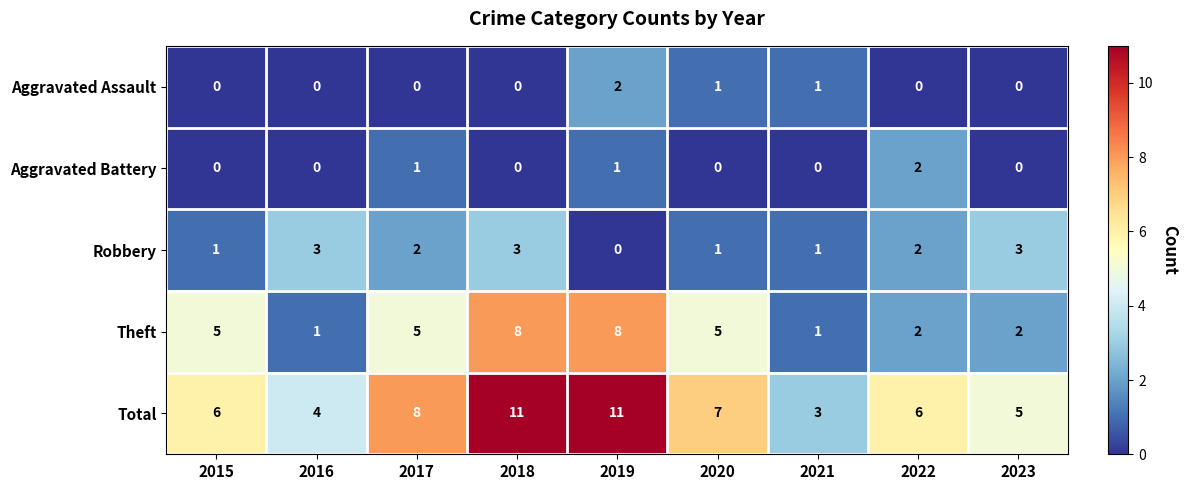

What is the sum of all Total values?

61